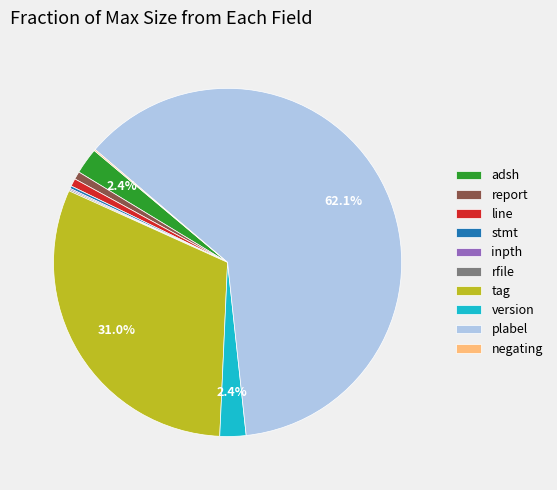

Which has a higher value, tag or report?

tag